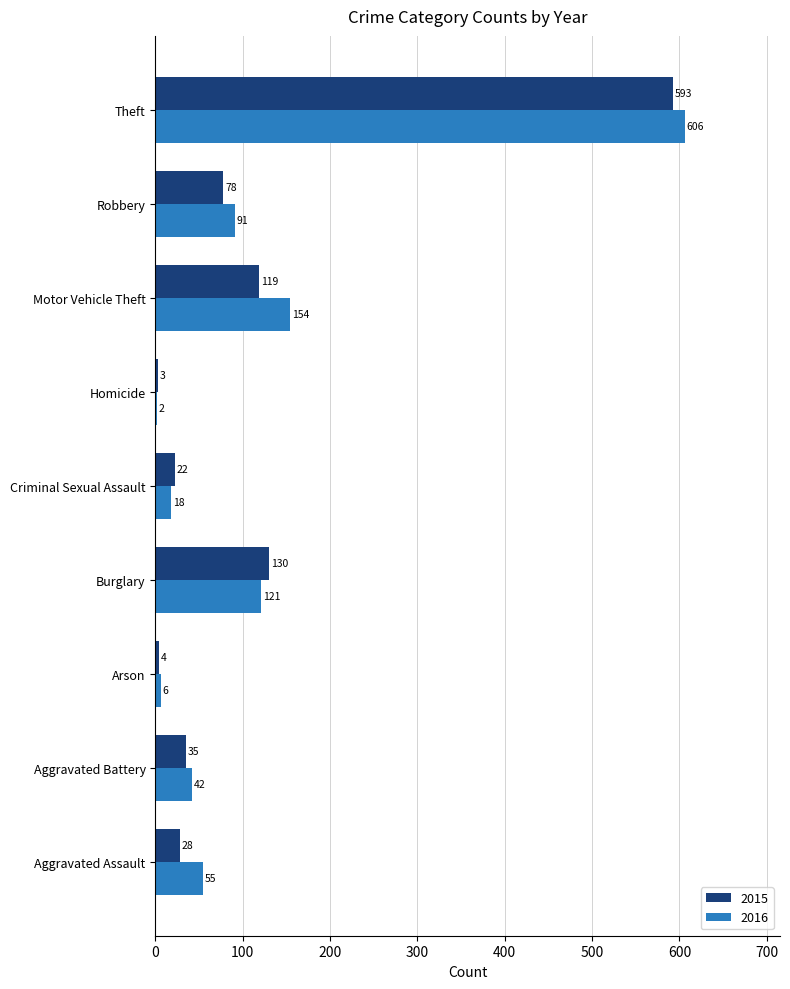

What is the approximate value of 2016 at Motor Vehicle Theft, to the nearest 10?

150